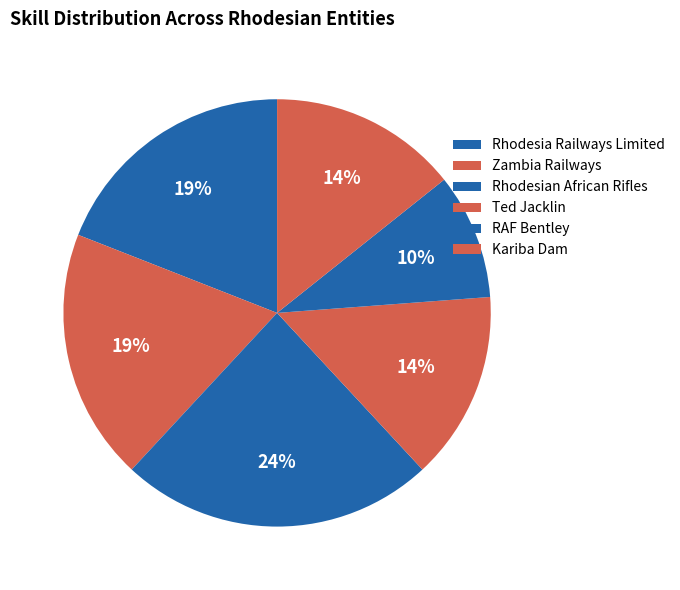

Which category has the smallest portion of the pie?

RAF Bentley